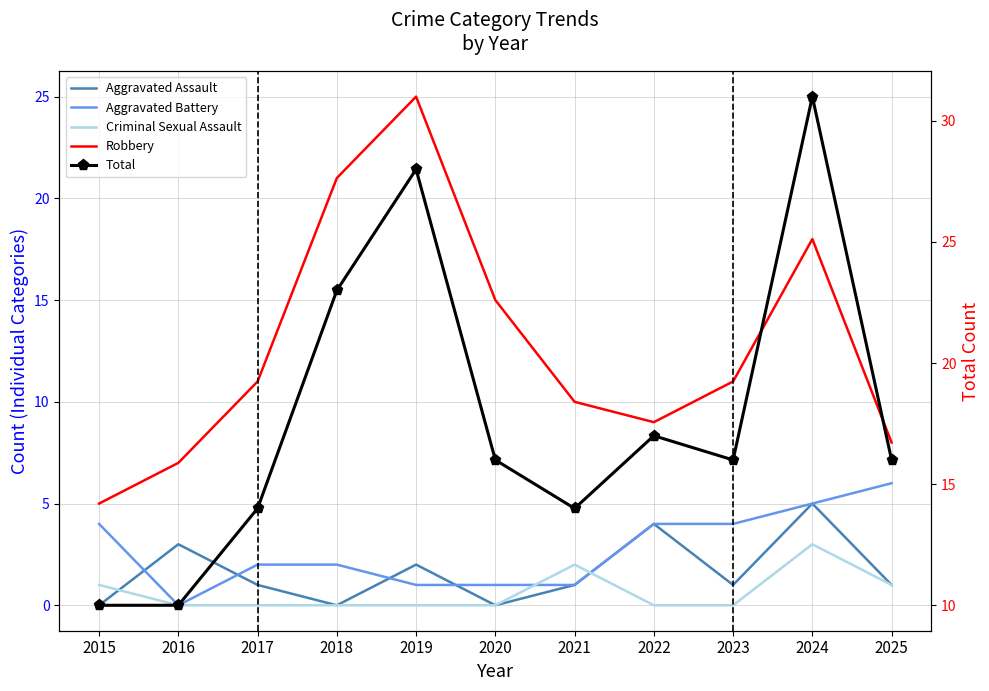

How many intersections are there between Criminal Sexual Assault and Aggravated Assault?

2